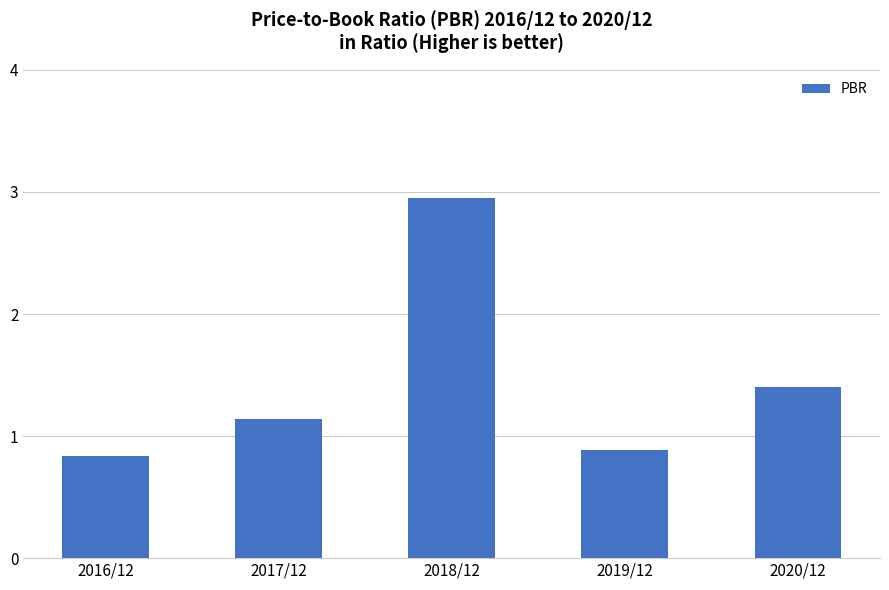

What is the value of the 5th bar from the left?

1.4